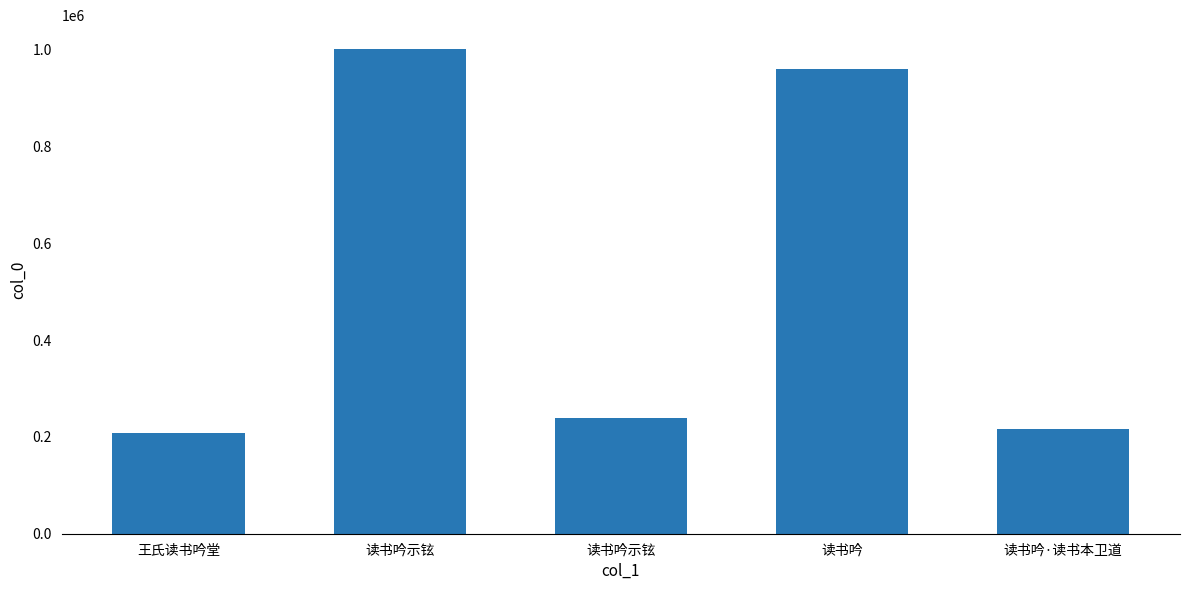

What is the smallest value displayed?

207156